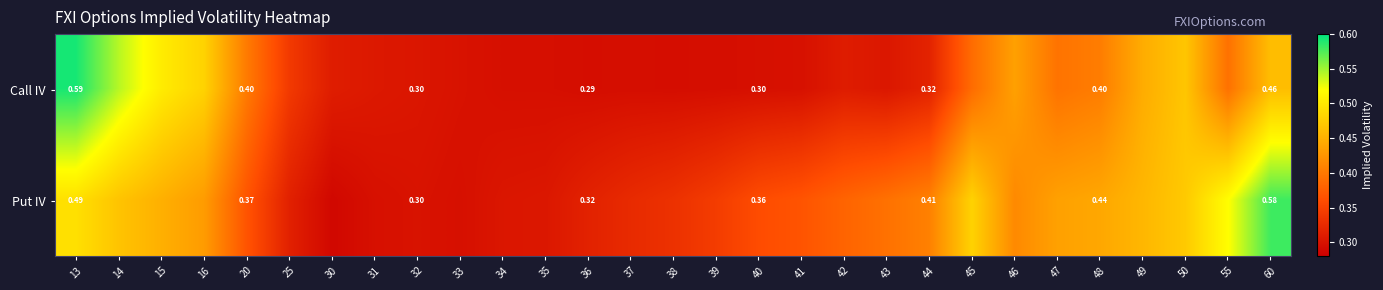

At which label does Call IV reach its minimum?

38